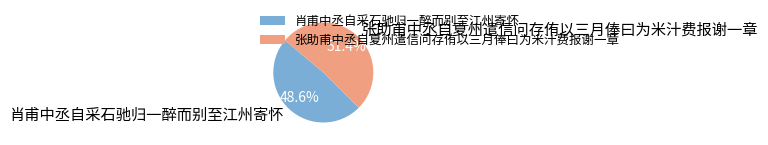

How many segments does this pie chart have?

2